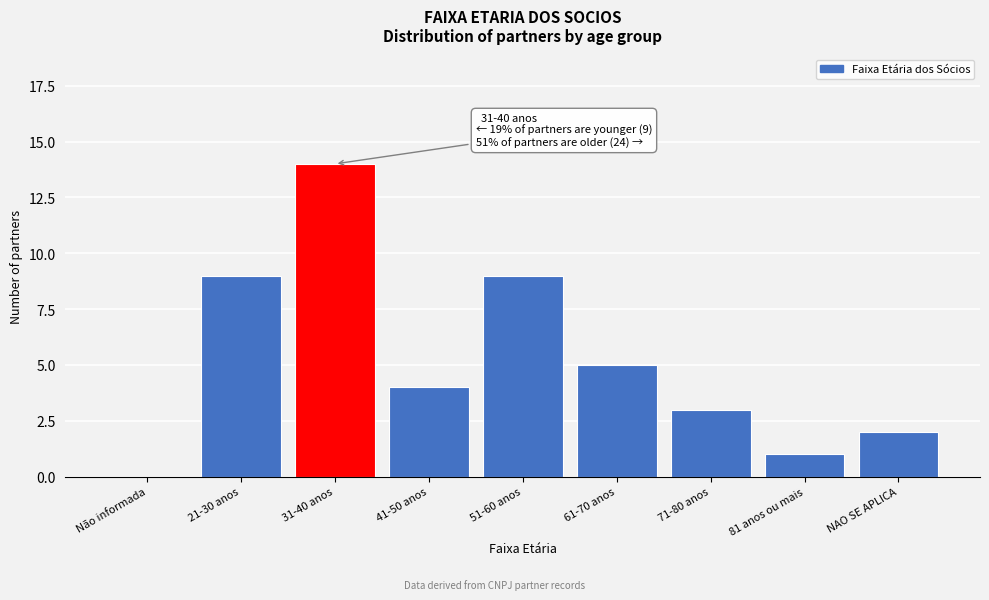

Reading left to right, transcribe all the data shown in this chart.

Não informada=0	21-30 anos=9	31-40 anos=14	41-50 anos=4	51-60 anos=9	61-70 anos=5	71-80 anos=3	81 anos ou mais=1	NAO SE APLICA=2